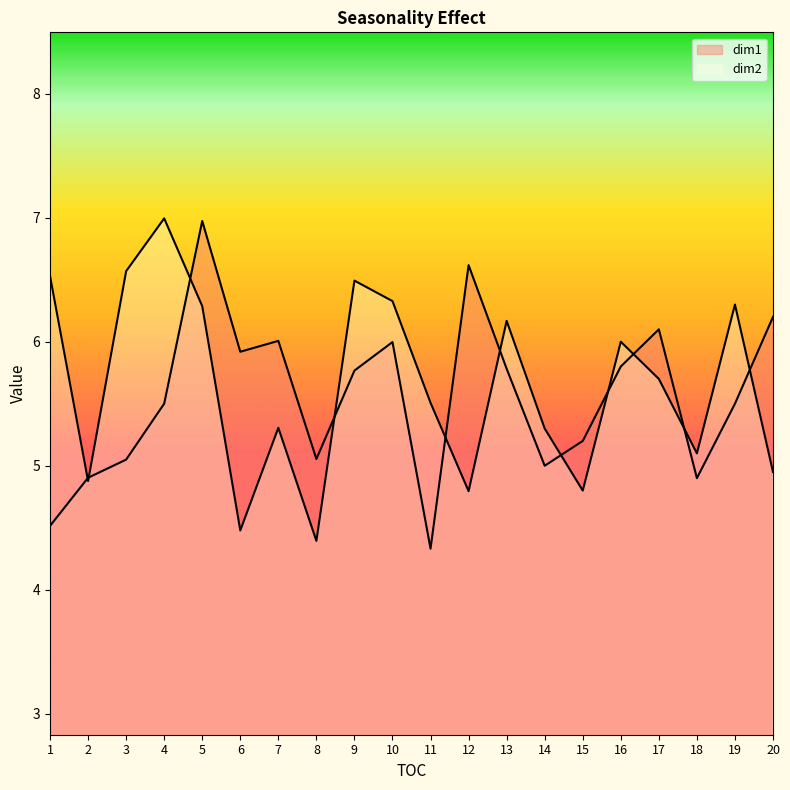

After their last crossing, which series has the higher values: dim1 or dim2?

dim1